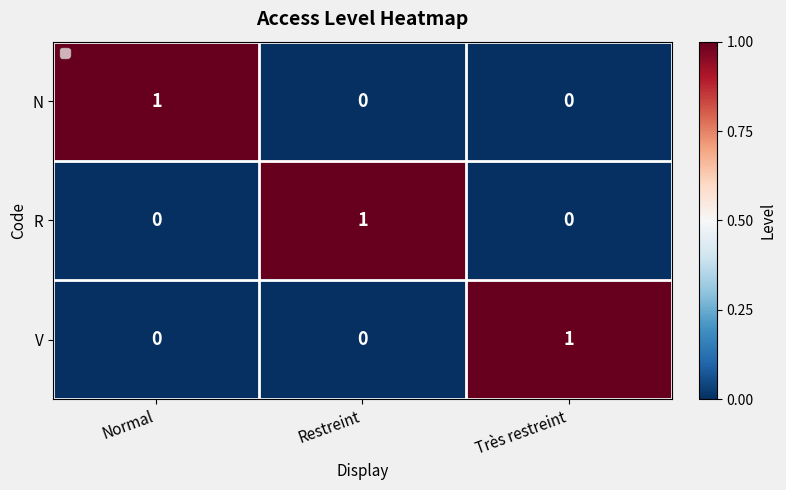

At how many categories does at least one series exceed 0?

3